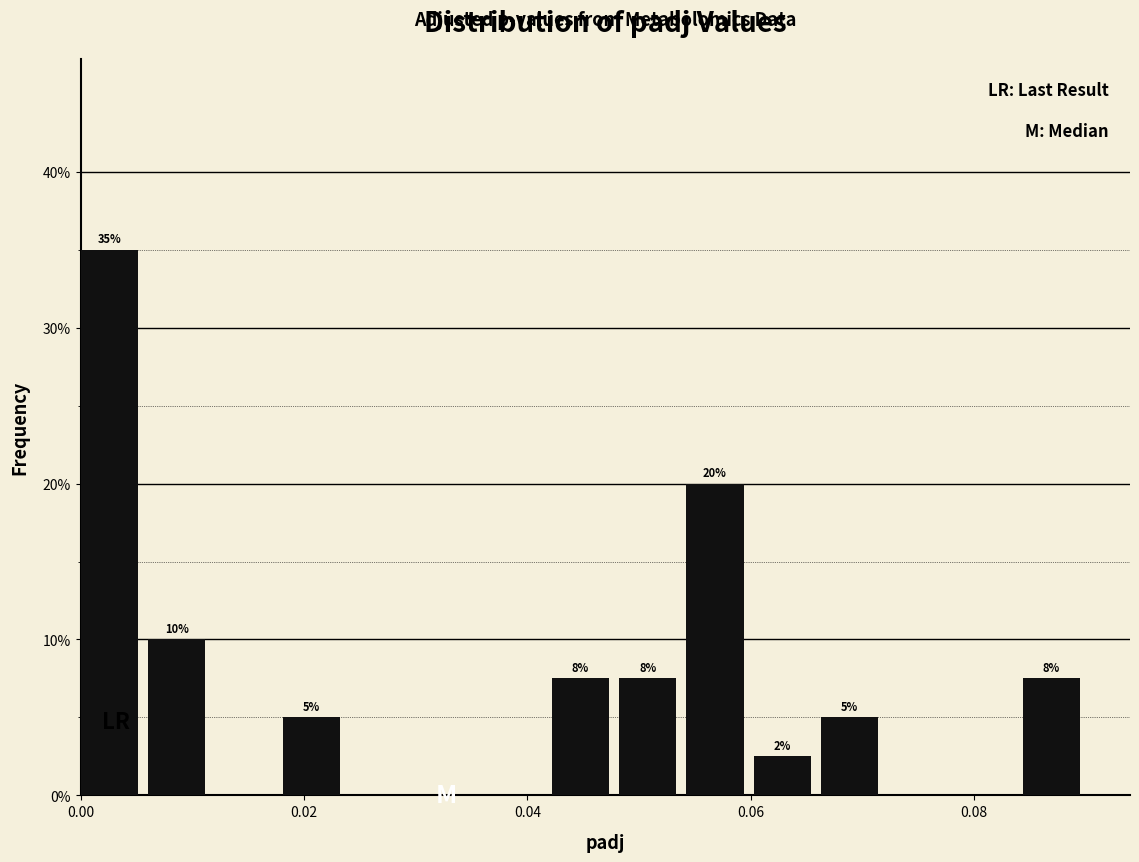

Around what value on the x-axis is the tallest bar? Give the approximate position of its centre, as read against the axis.

0.002